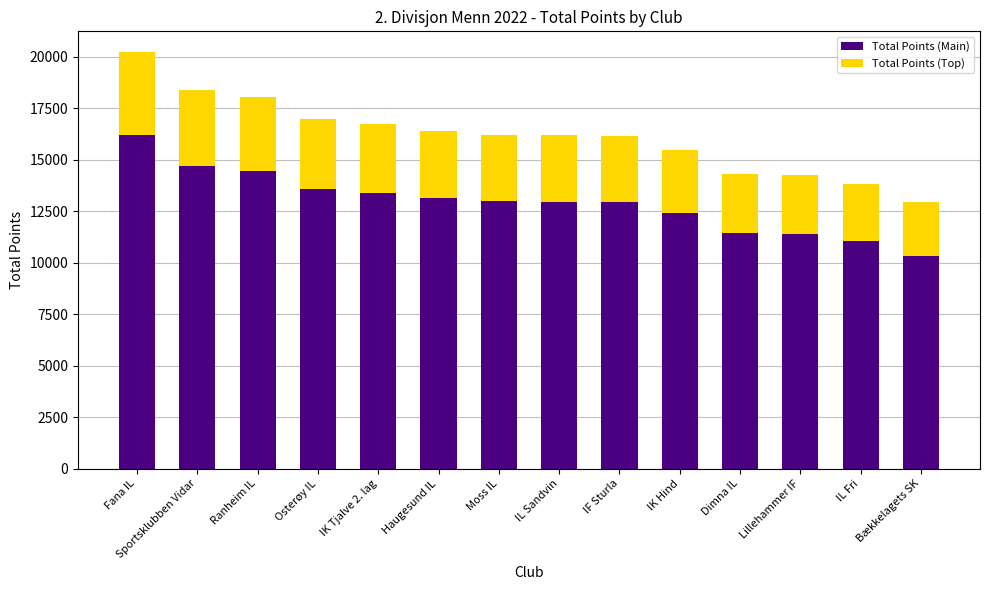

What is the difference between the maximum and minimum values in the Total Points (Main) series?

5832.8